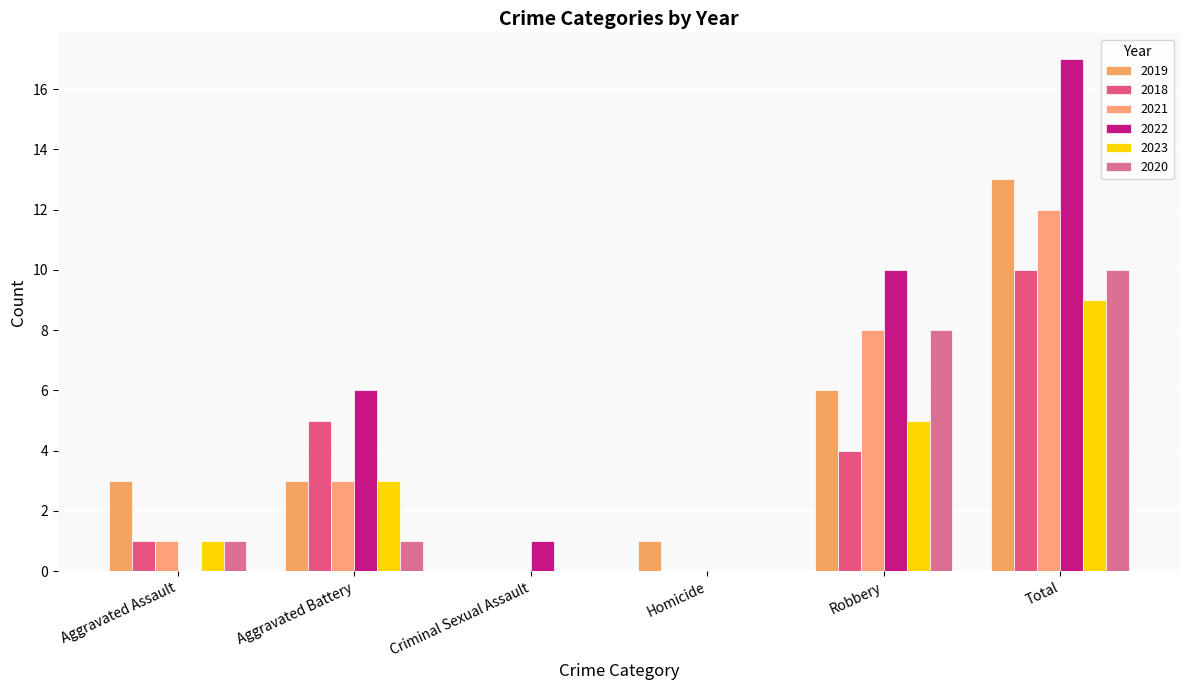

How many groups of bars are there?

6